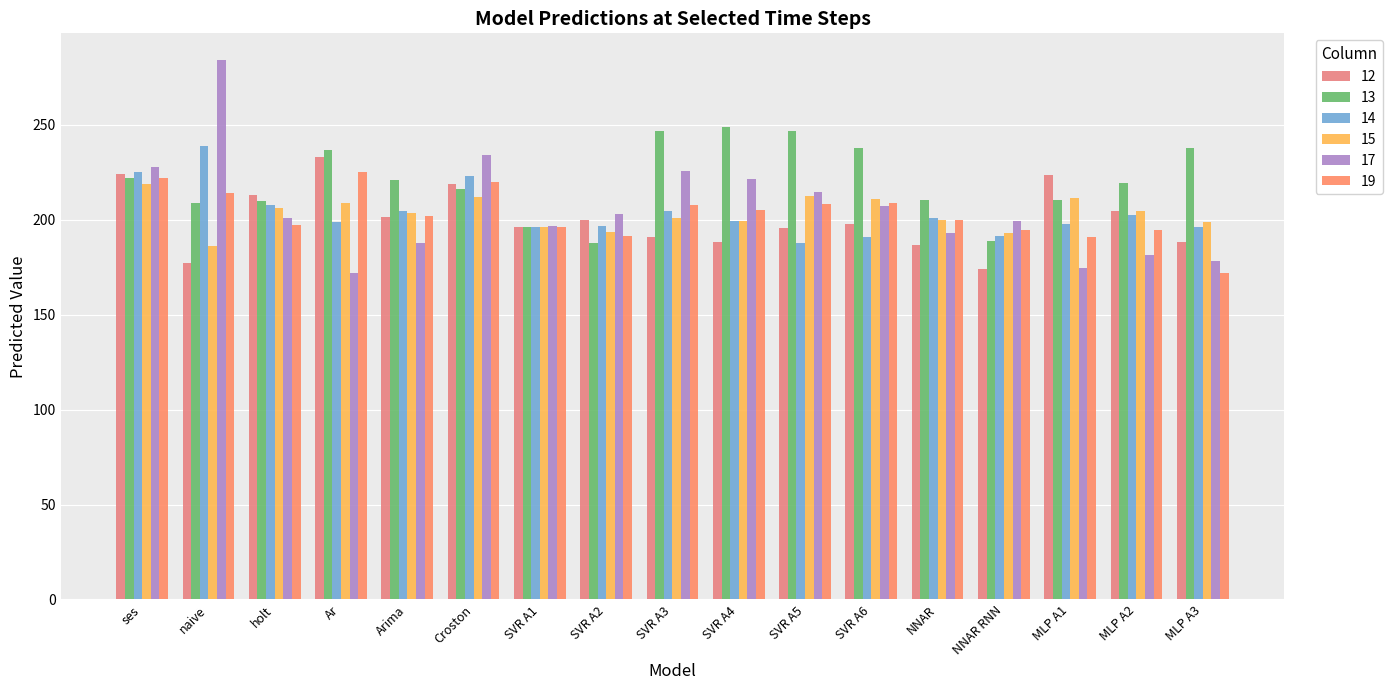

At Ar, list the series in order from smallest to largest.

17, 14, 15, 19, 12, 13